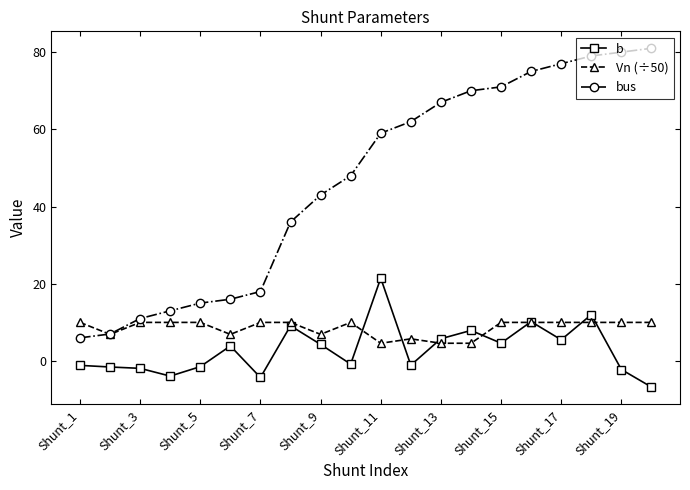

True or false: b and bus cross at least once.

False